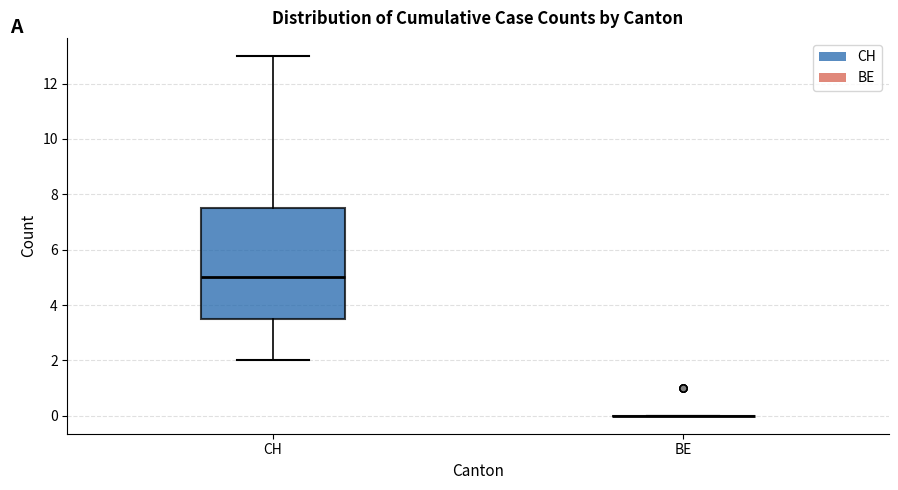

Which box is the tallest, from its lower edge to its upper edge?

CH